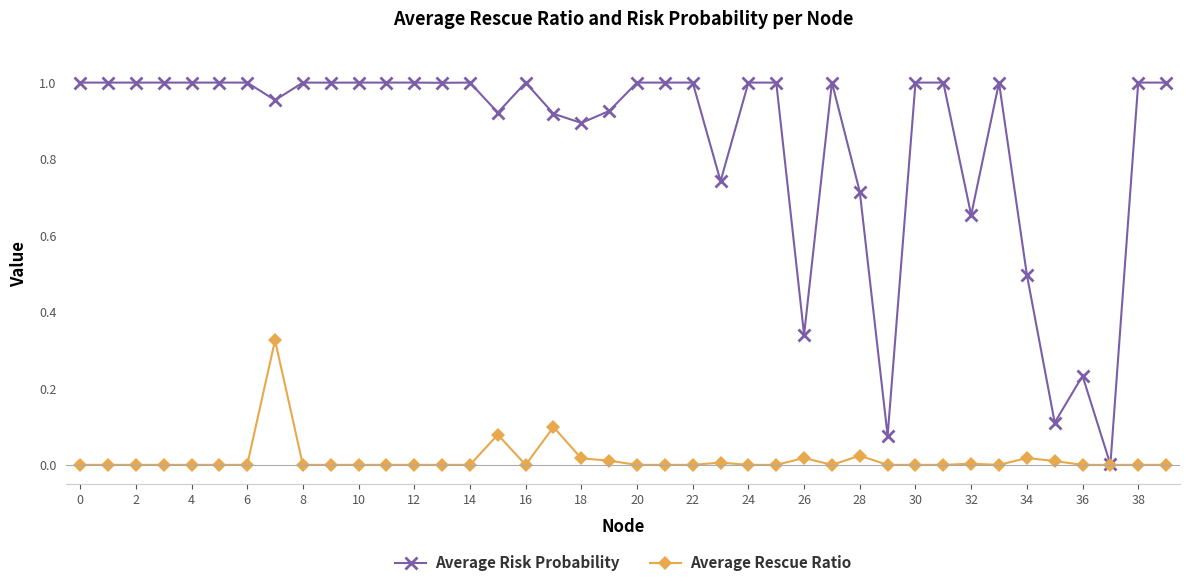

Rank the series by their average value, from highest to lowest.

Average Risk Probability, Average Rescue Ratio